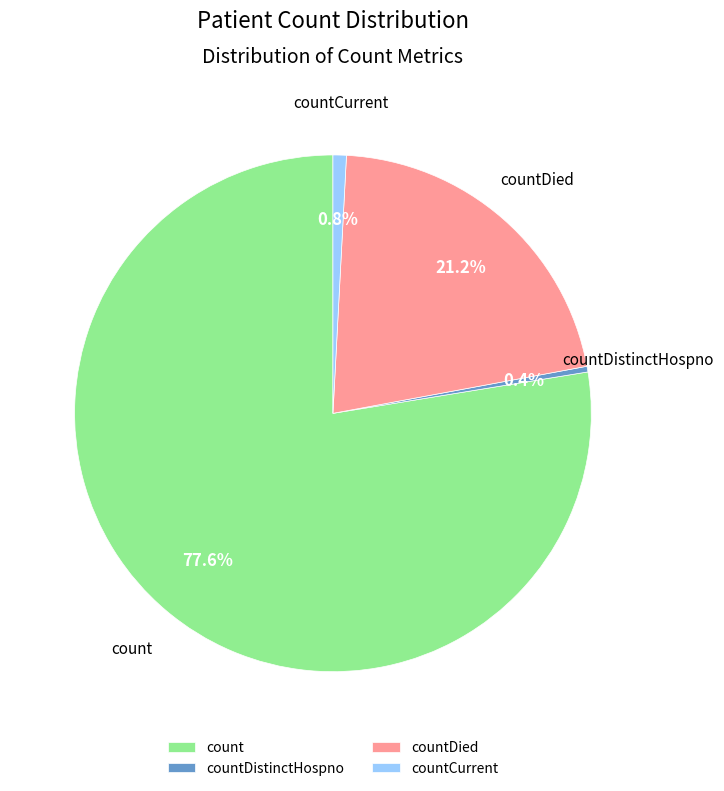

What portion of the pie excludes countDied?

78.8%